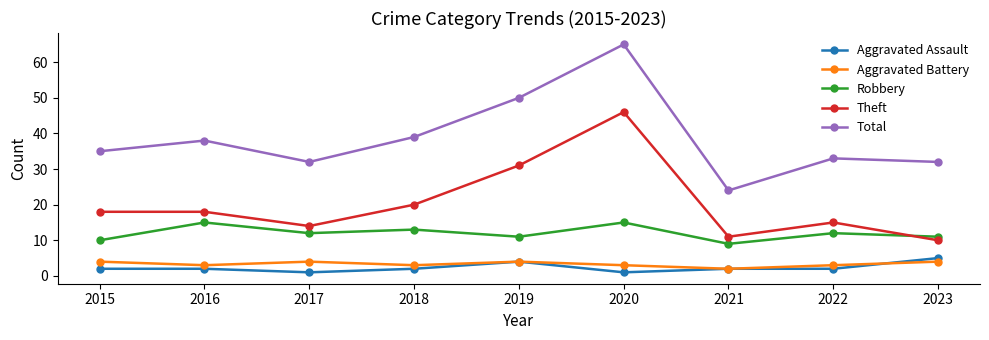

Reading left to right, list all the values displayed in this chart.

Aggravated Assault: 2	2	1	2	4	1	2	2	5
Aggravated Battery: 4	3	4	3	4	3	2	3	4
Robbery: 10	15	12	13	11	15	9	12	11
Theft: 18	18	14	20	31	46	11	15	10
Total: 35	38	32	39	50	65	24	33	32